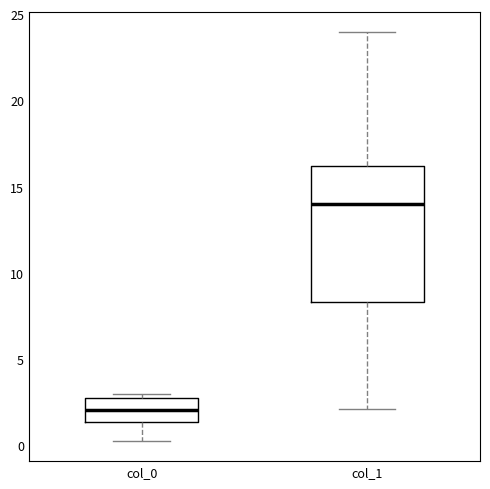

Which box has the lowest median line?

col_0